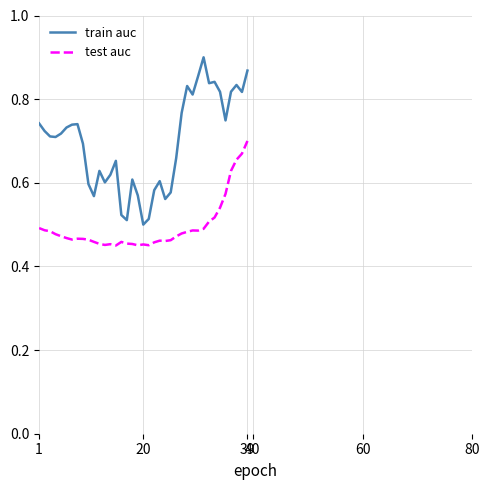

Which series has the widest spread of values?

train auc